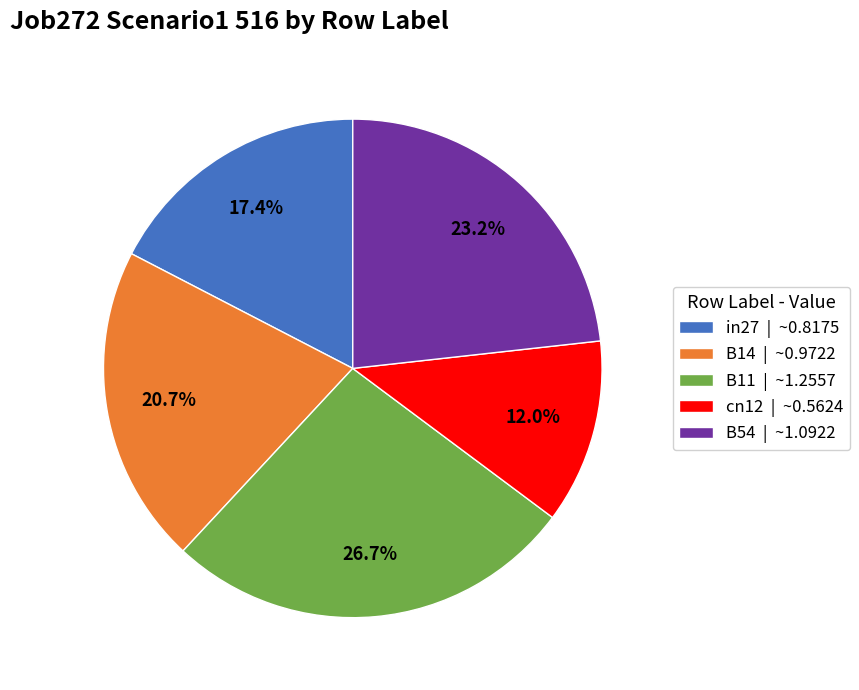

To the nearest percent, what is the difference between the B54 and cn12 slice percentages?

11%